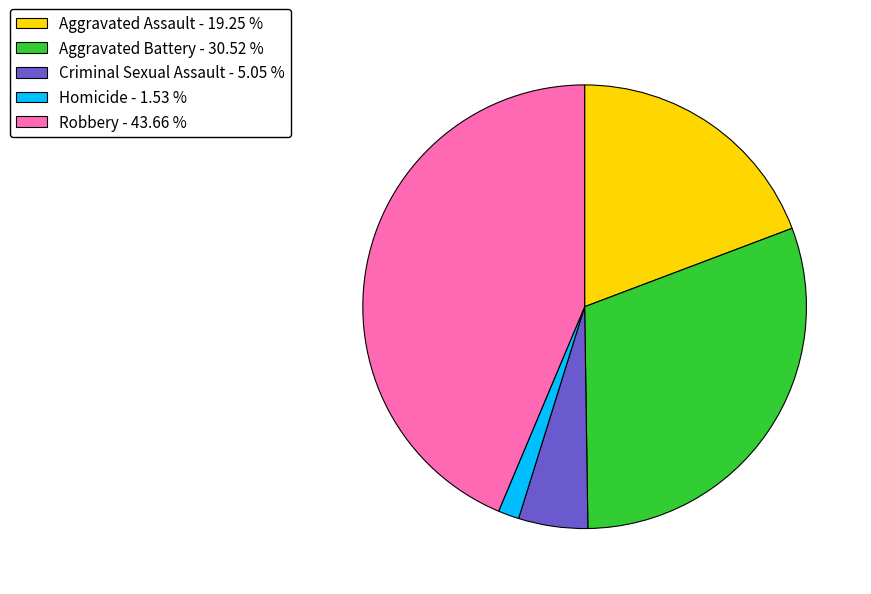

Which category has the biggest portion of the pie?

Robbery